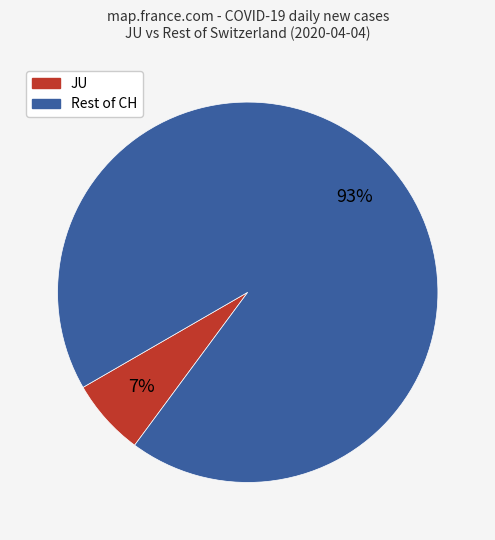

Rank the categories by value from lowest to highest.

JU, Rest of CH